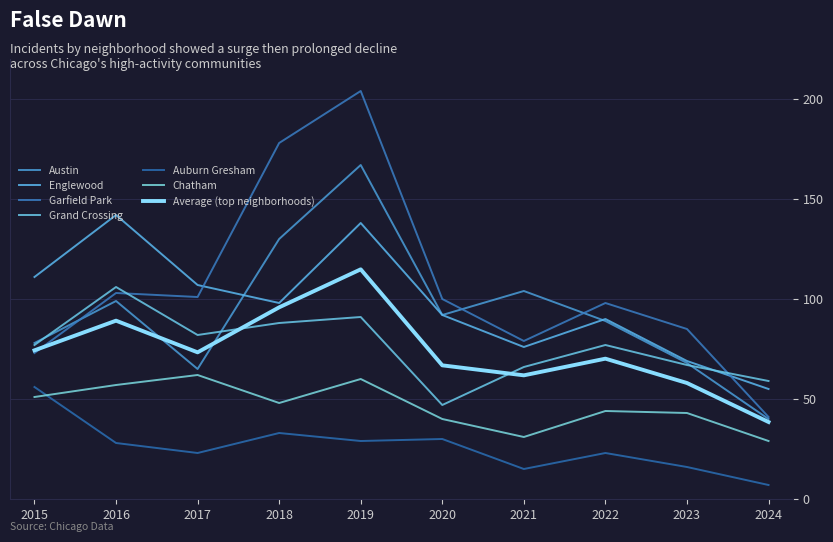

How many lines are shown in the chart?

7